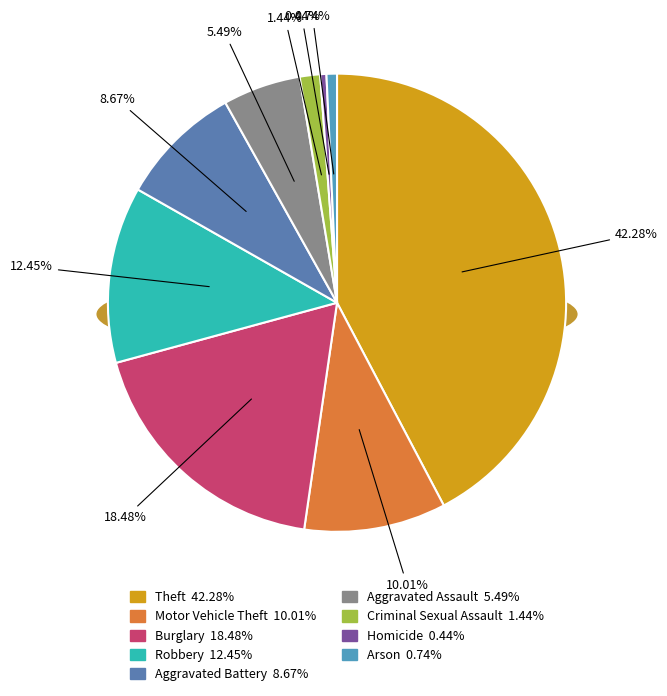

Is there a majority slice in this chart?

No